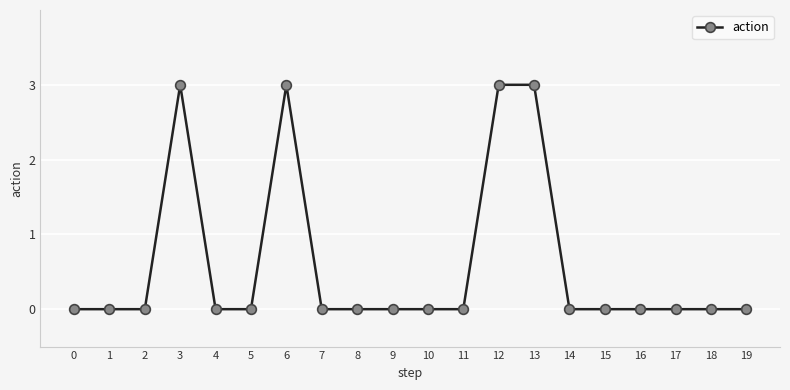

What is the sum of all values?

12